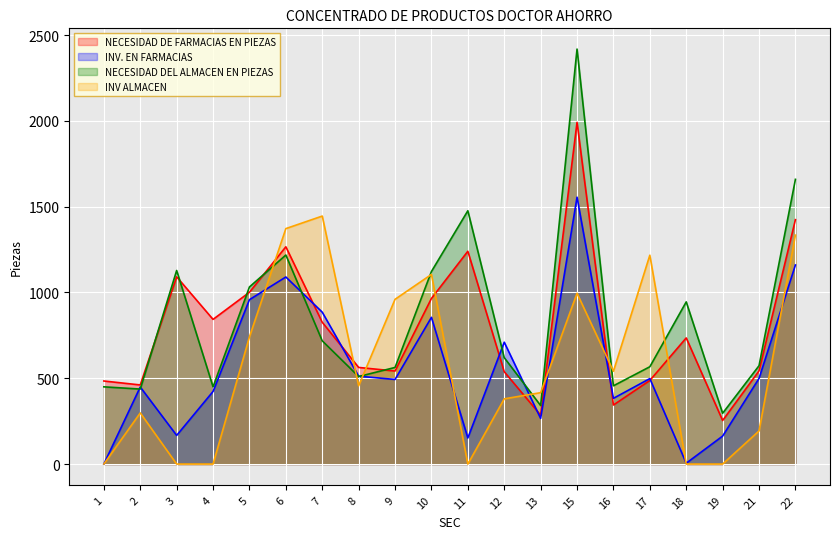

At how many categories does at least one series exceed 1522?

2